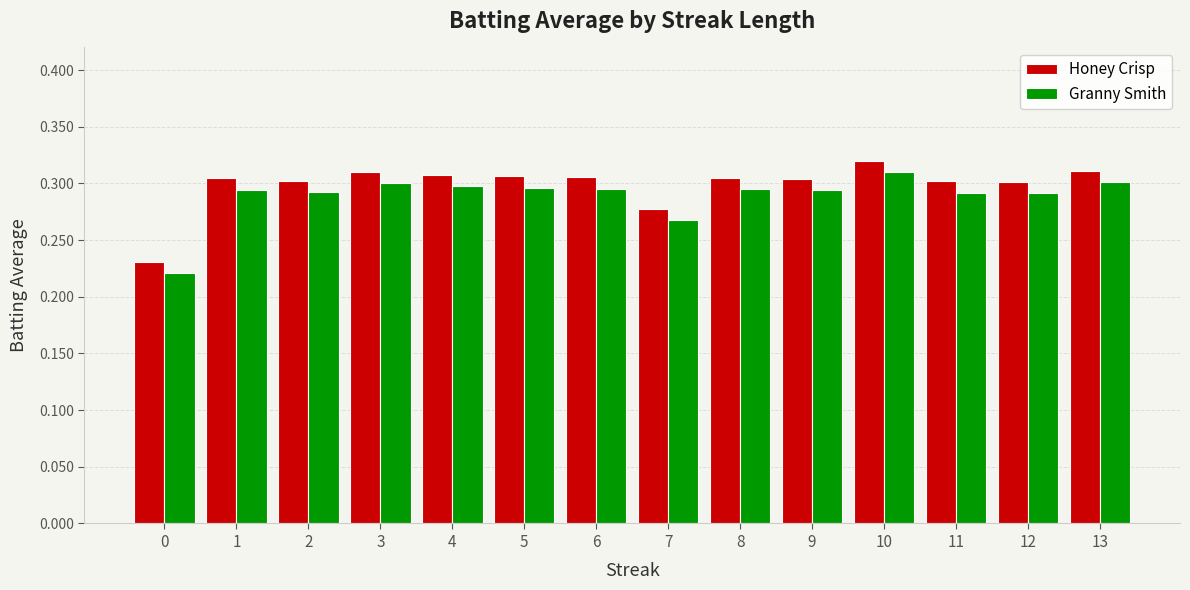

At how many categories does at least one series exceed 0?

14